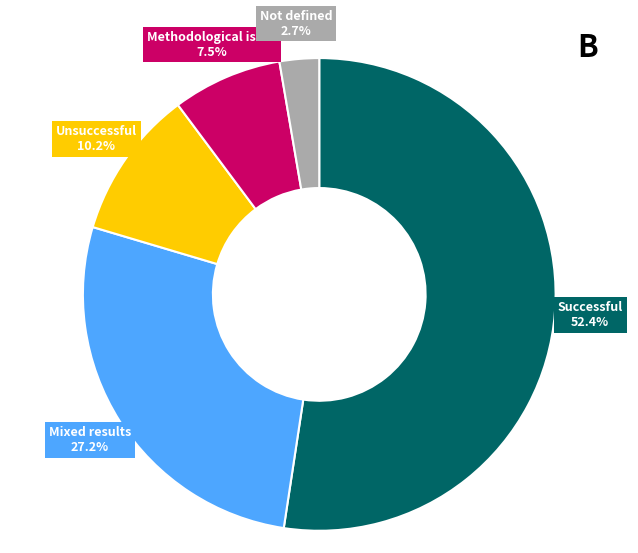

Count the number of slices in the pie.

5